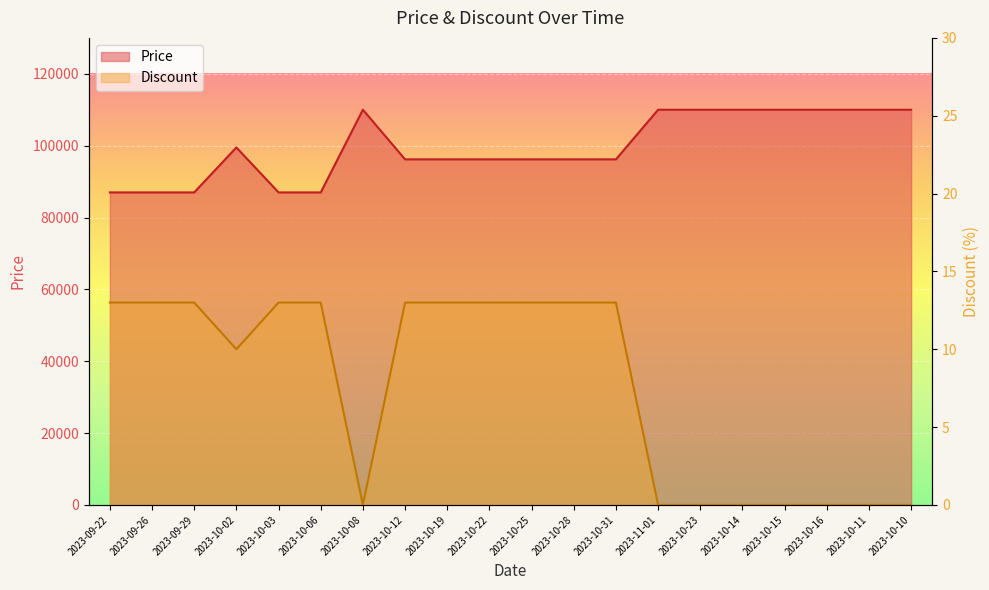

Which series has the widest spread of values?

Price